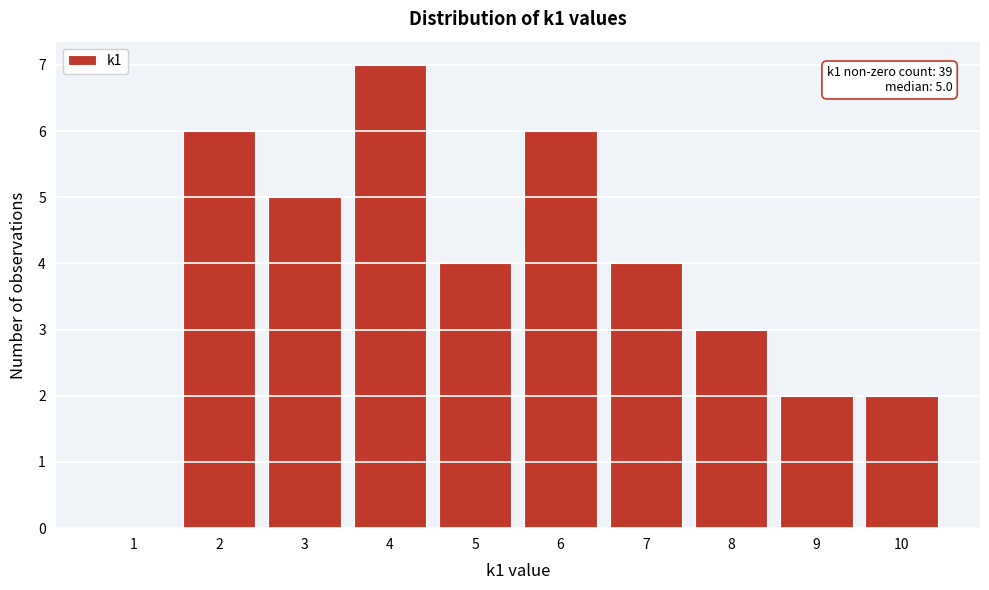

Reading left to right, extract all data points from this chart.

1=0	2=6	3=5	4=7	5=4	6=6	7=4	8=3	9=2	10=2